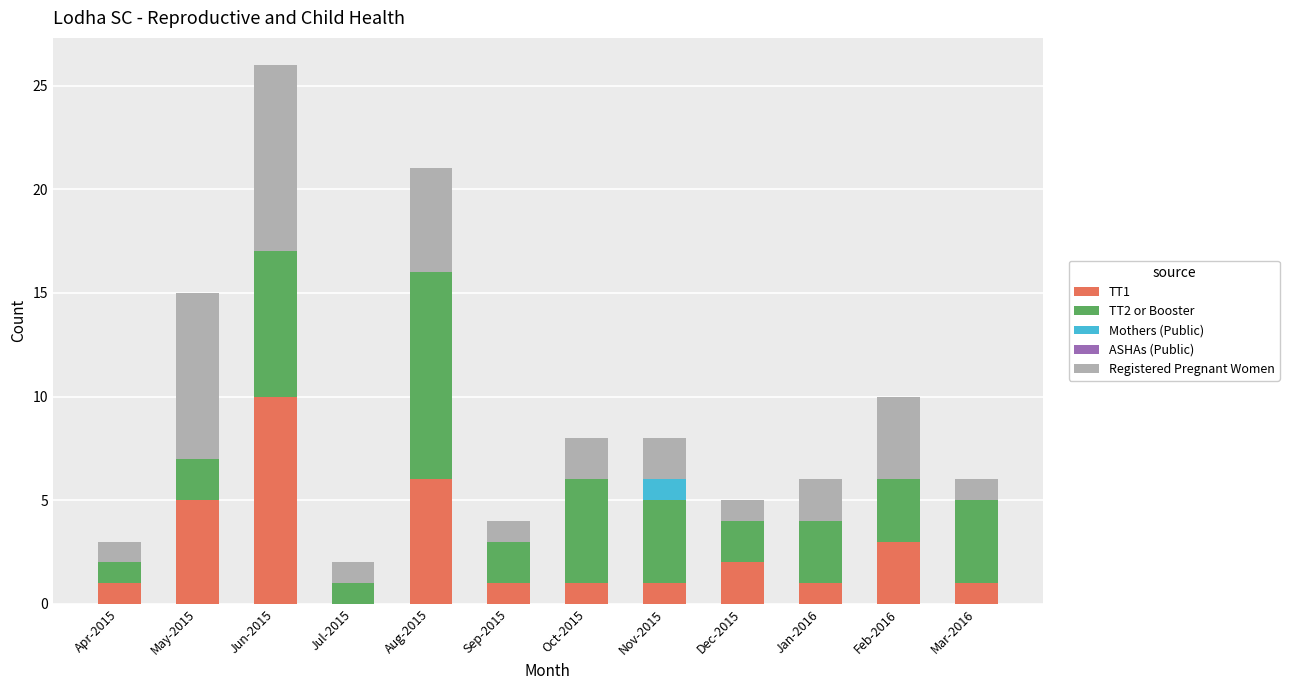

At which category is the sum across all series the highest?

Jun-2015